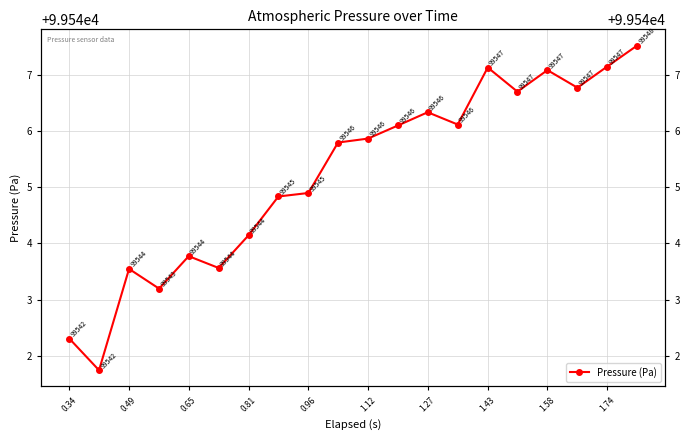

Reading left to right, what are all the values shown in this chart?

99542.3	99541.7	99543.5	99543.2	99543.8	99543.6	99544.1	99544.8	99544.9	99545.8	99545.9	99546.1	99546.3	99546.1	99547.1	99546.7	99547.1	99546.8	99547.1	99547.5